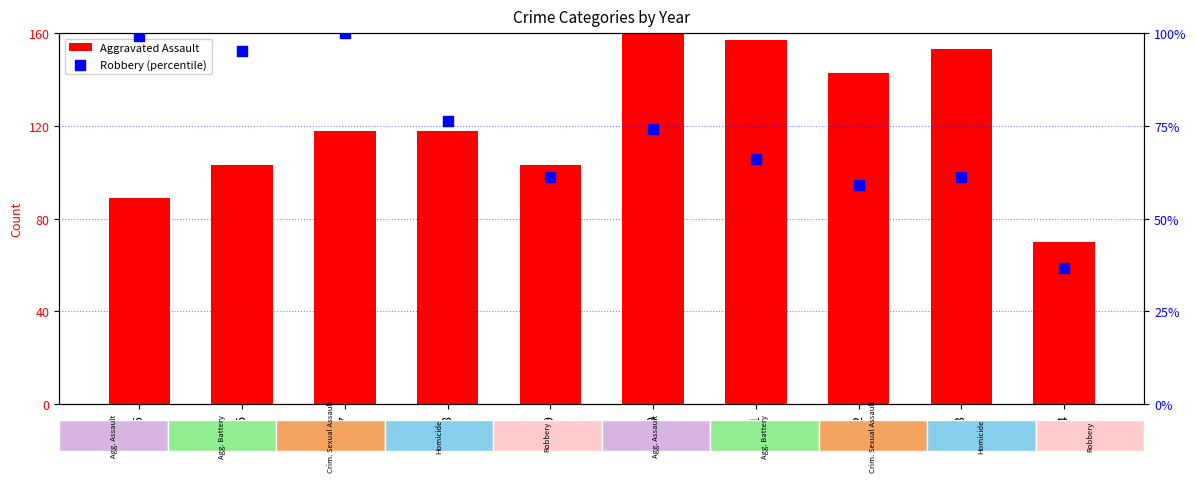

Which series reaches the minimum Y coordinate?

Robbery (percentile)